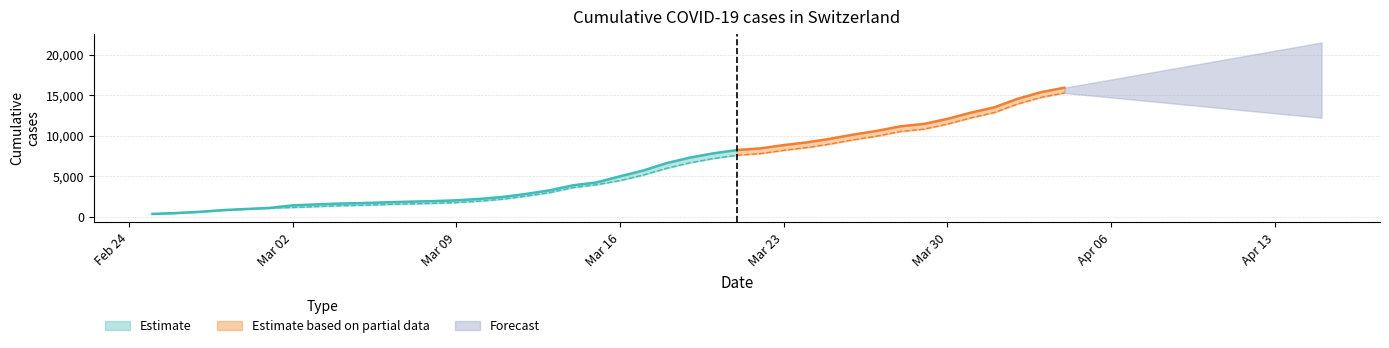

True or false: GE has more than 0 points higher than both neighbors.

False